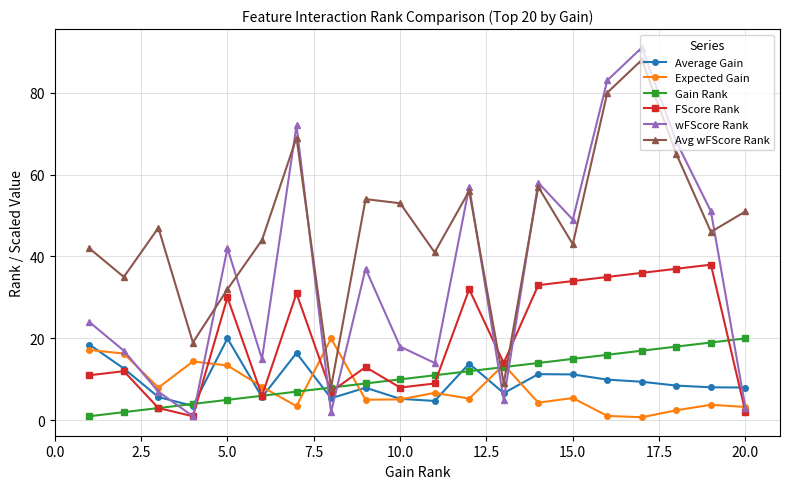

At how many categories does at least one series exceed 62?

4